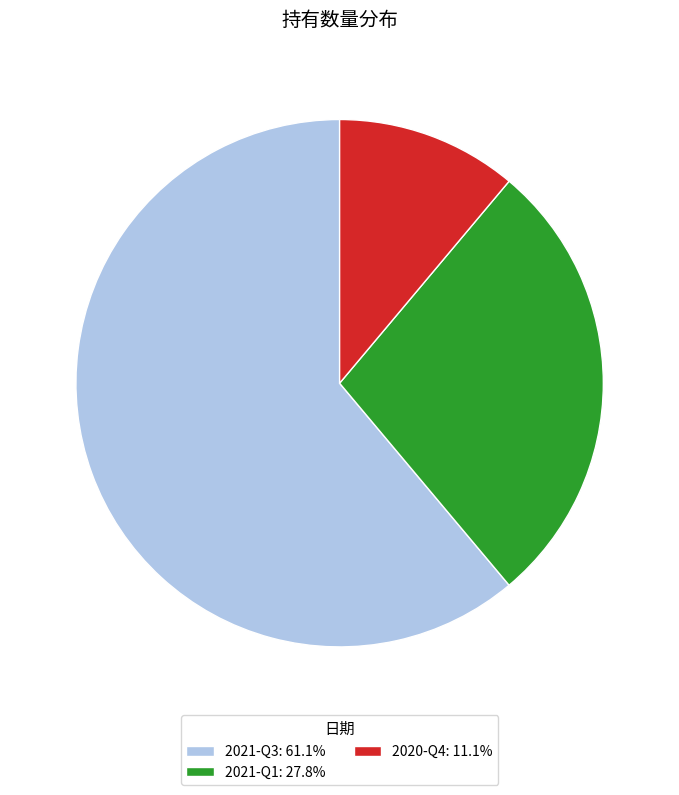

Combined, do 2021-Q3: 61.1% and 2021-Q1: 27.8% account for over 50%?

Yes